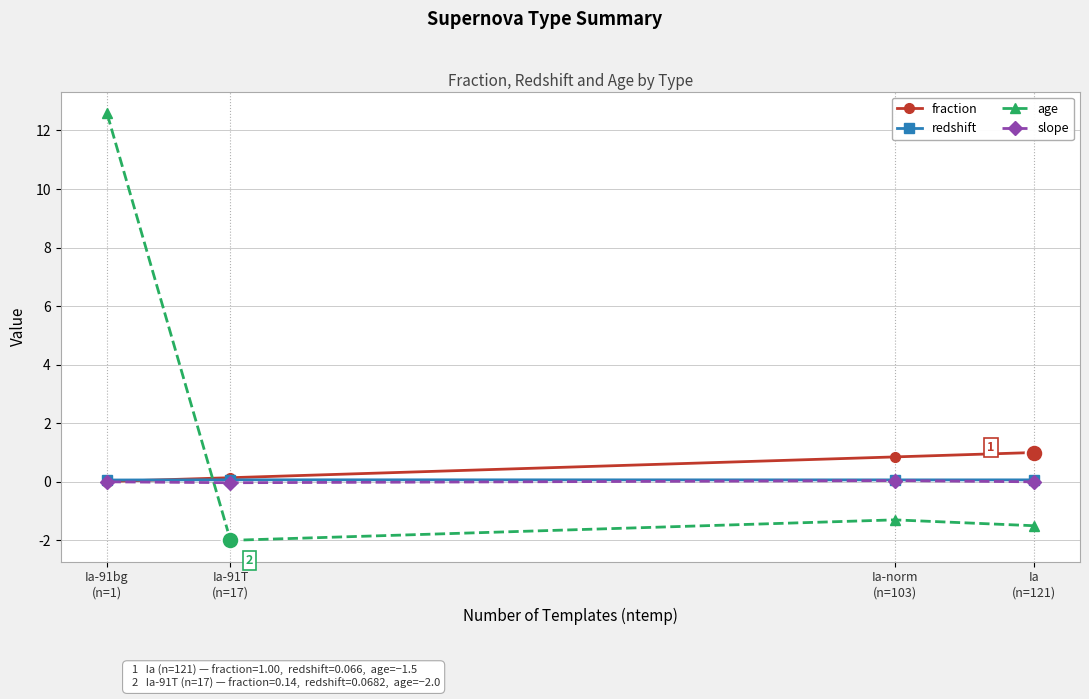

Which series has the largest Y range (max minus min)?

age